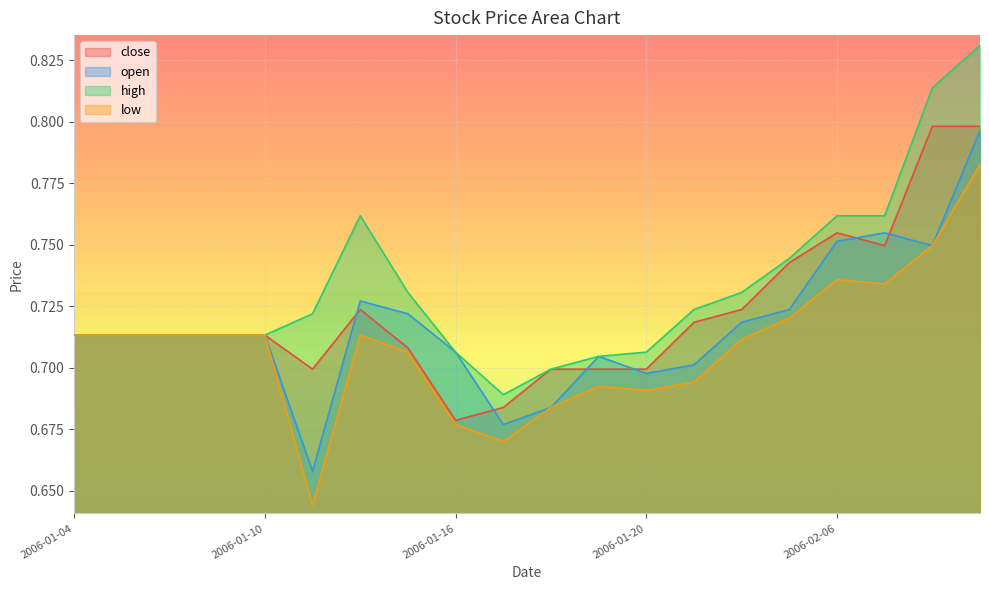

The value of low at 2006-01-20 is 0.3. True or false?

False